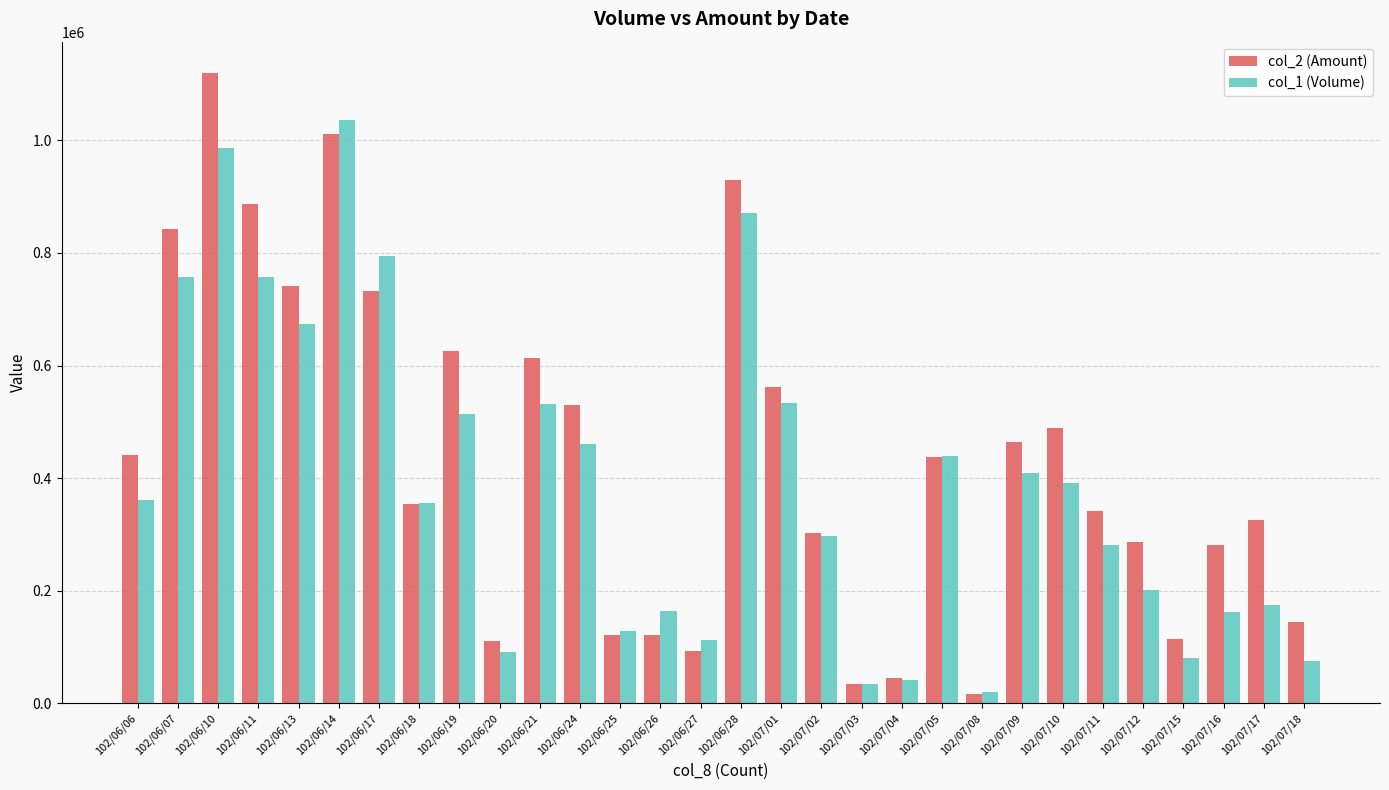

What is the difference between the second highest and second lowest values in the col_2 (Amount) series?

976340